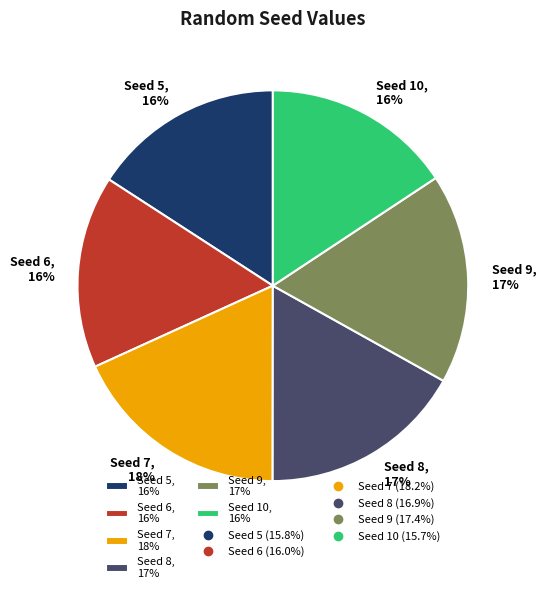

How many segments does this pie chart have?

6